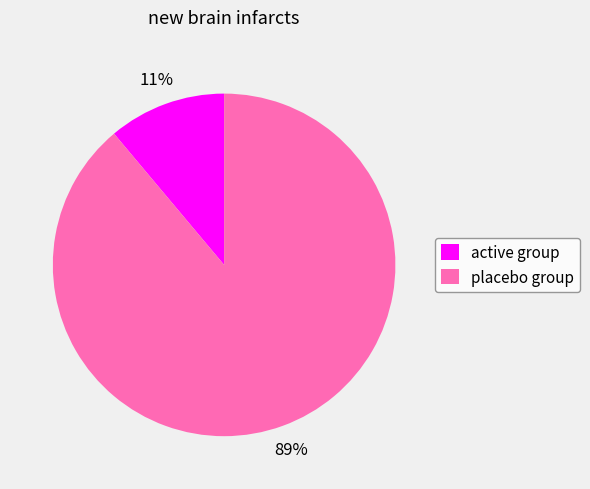

Is it true that placebo group is 96% of the pie?

False